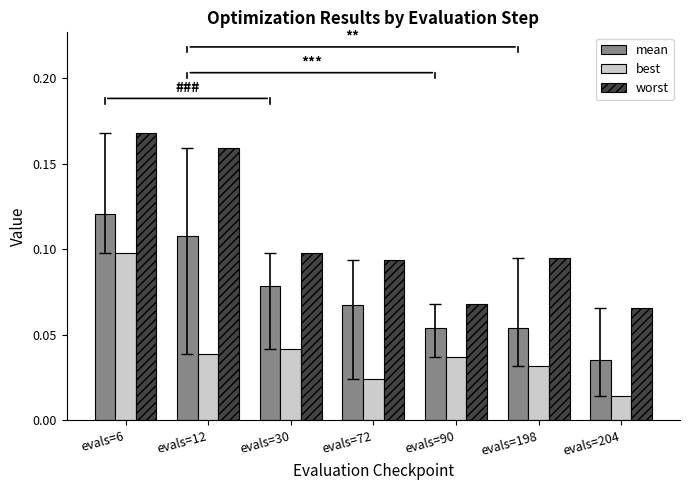

How many groups of bars are there?

7